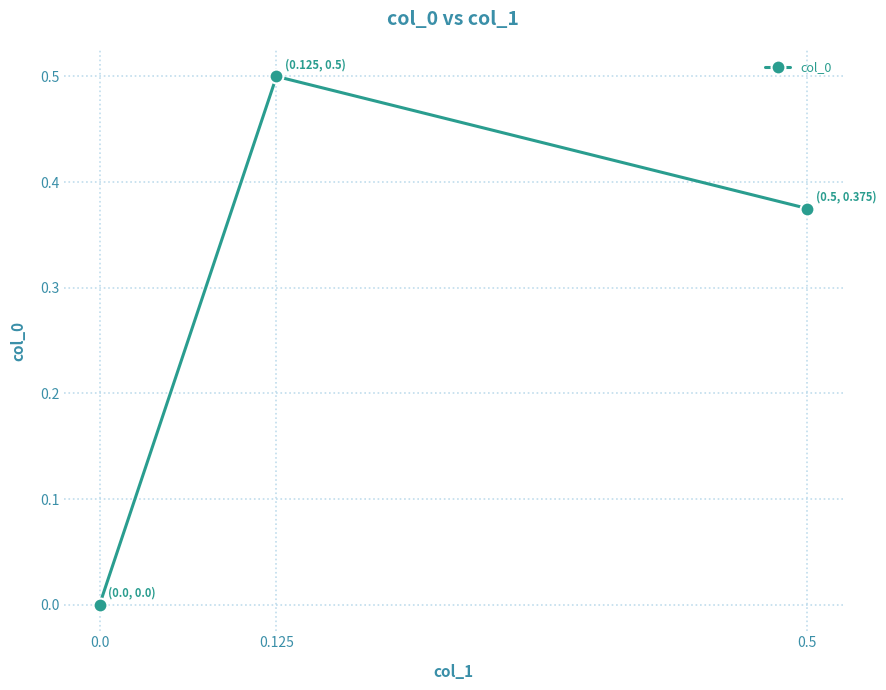

List the labels in order of value, smallest first.

0.0, 0.5, 0.125